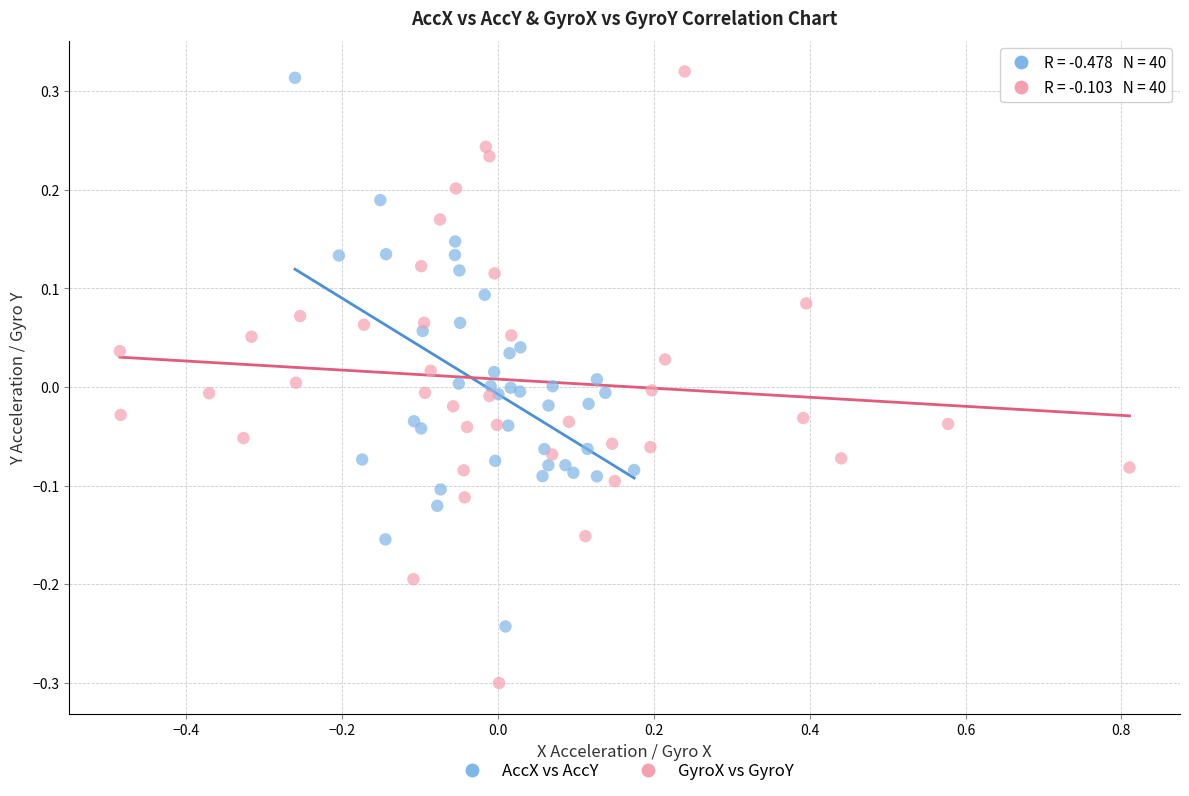

What are all the series names shown in the legend?

AccX vs AccY, GyroX vs GyroY